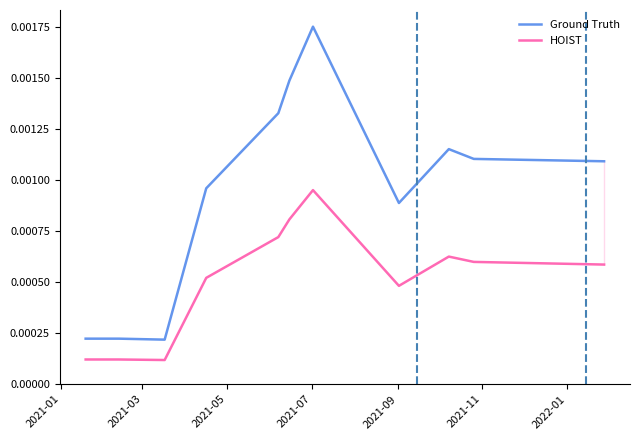

True or false: Ground Truth and HOIST intersect in this chart.

False